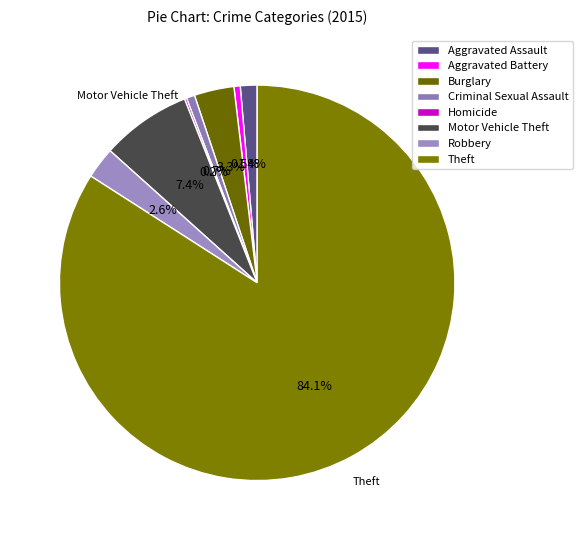

What is the ratio of the value at Homicide to the value at Aggravated Battery?

0.3